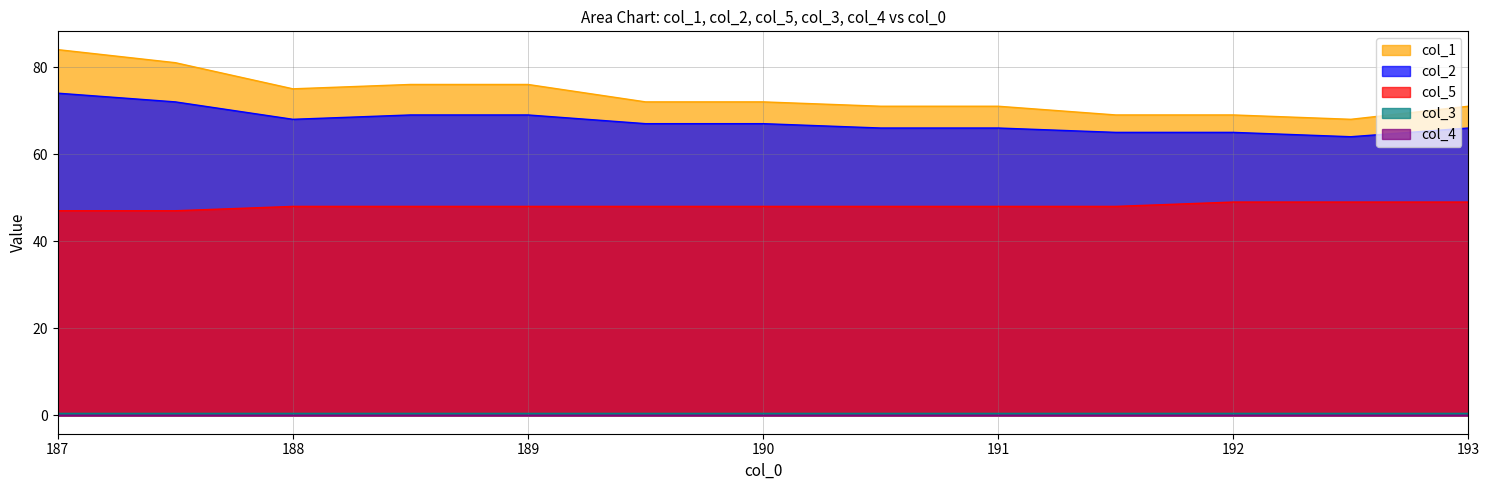

True or false: col_2 and col_5 cross at least once.

False